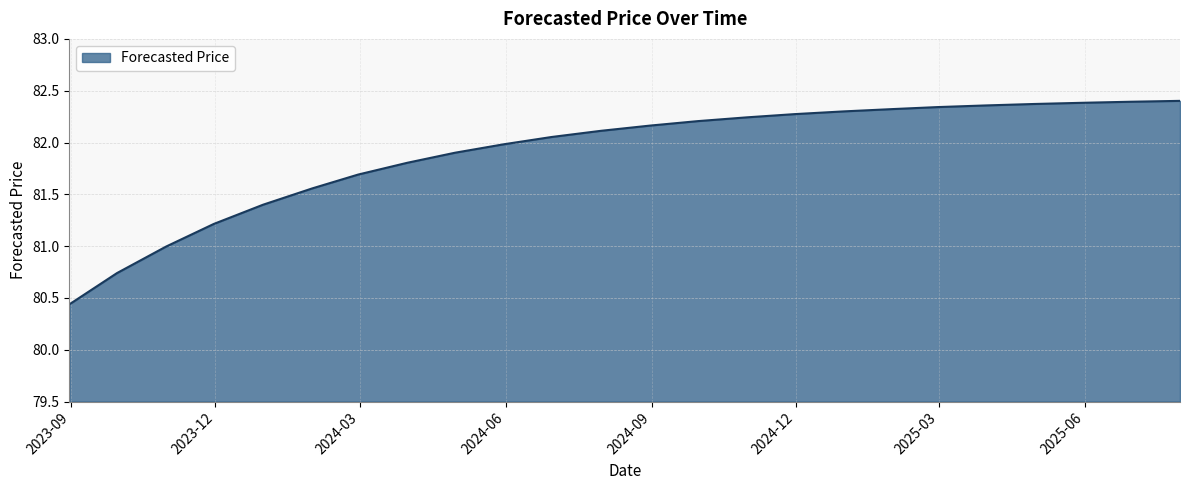

What is the difference between the maximum and minimum values?

2.0